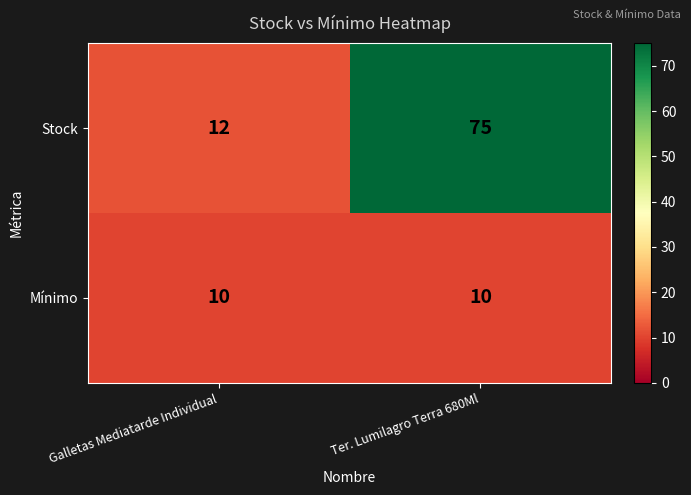

What is the difference between the highest and lowest values at Galletas Mediatarde Individual?

2